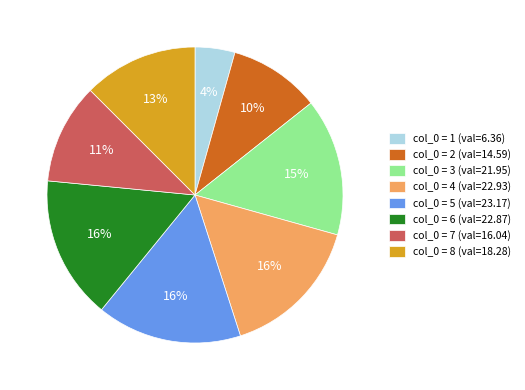

What is the ratio of the value at col_0 = 7 (val=16.04) to the value at col_0 = 5 (val=23.17)?

0.7